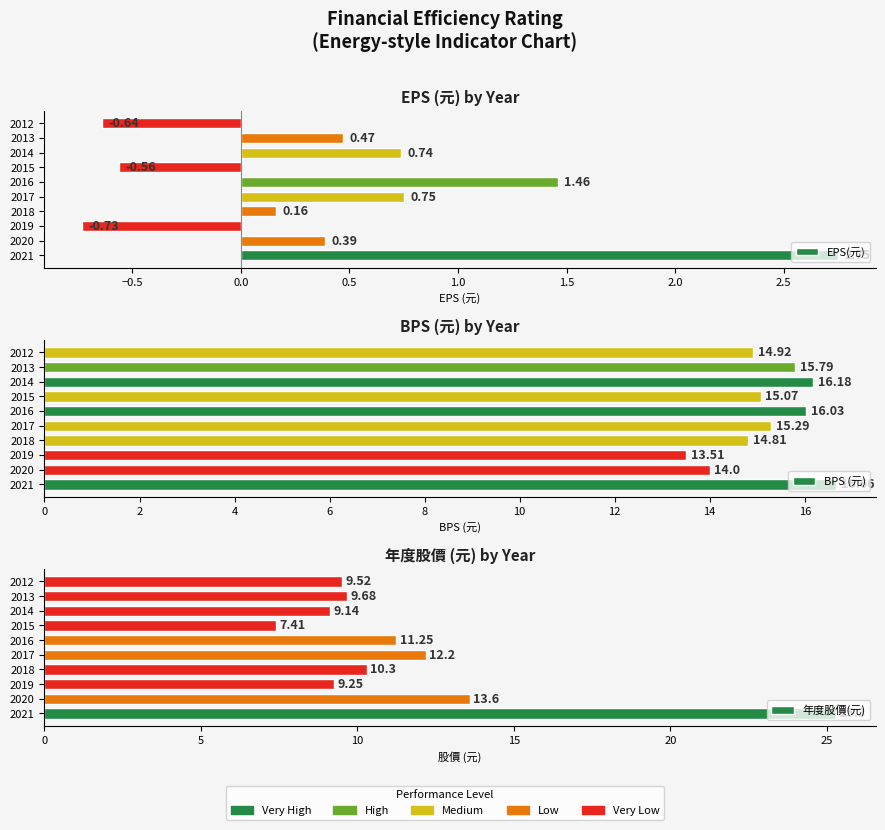

How many groups of bars are there?

10